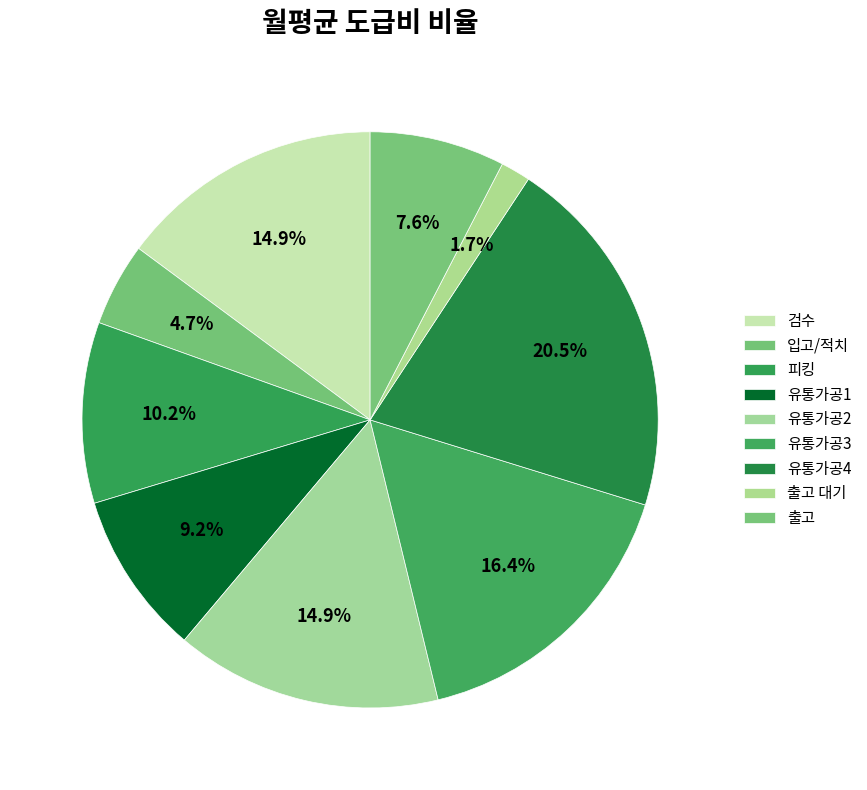

To the nearest percent, what portion does 유통가공2 represent?

15%